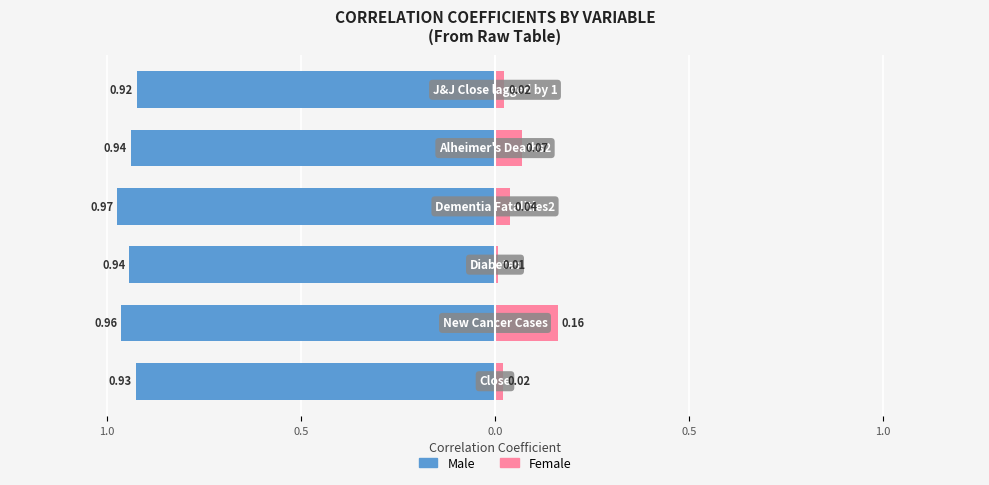

What value does the Male series have at 5?

-0.9